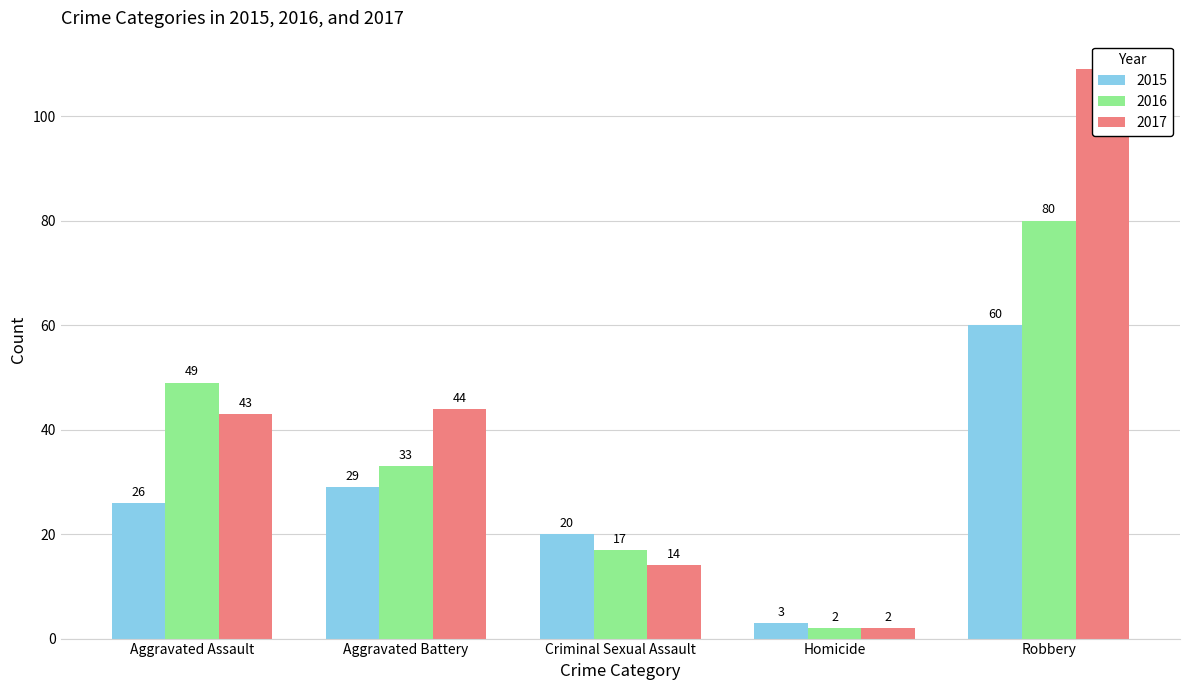

At Aggravated Assault, list the series in order from smallest to largest.

2015, 2017, 2016